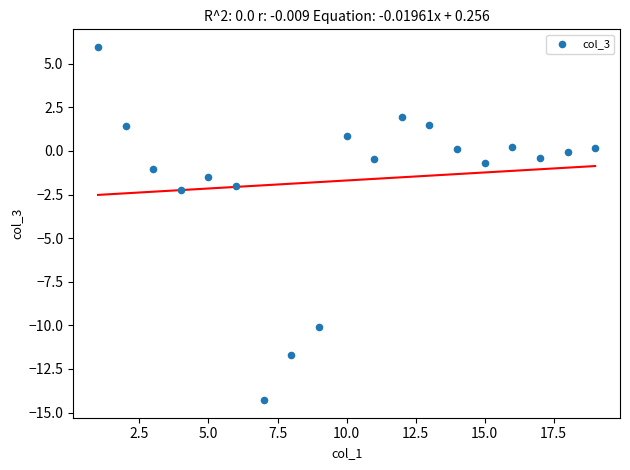

What is the range of X values (max minus min)?

18.0